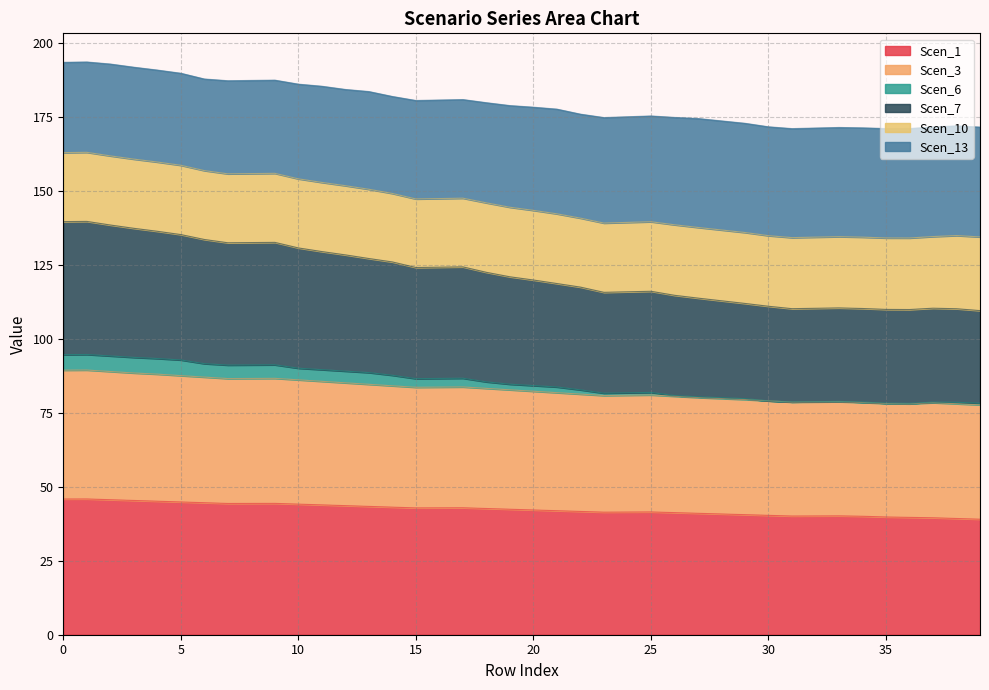

What is the minimum value for Scen_1?

39.0